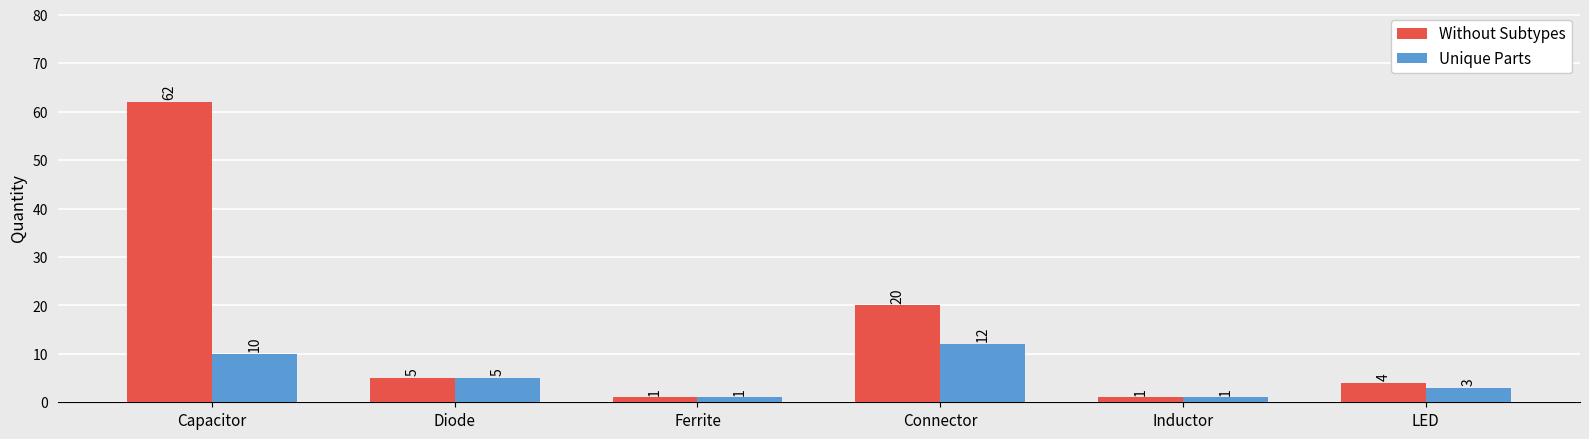

Rank the series by their average value, from highest to lowest.

Without Subtypes, Unique Parts